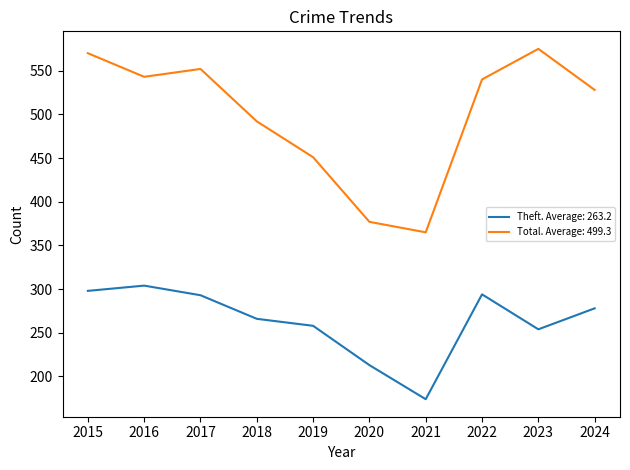

List the series in order of their peak value, highest first.

Total. Average: 499.3, Theft. Average: 263.2